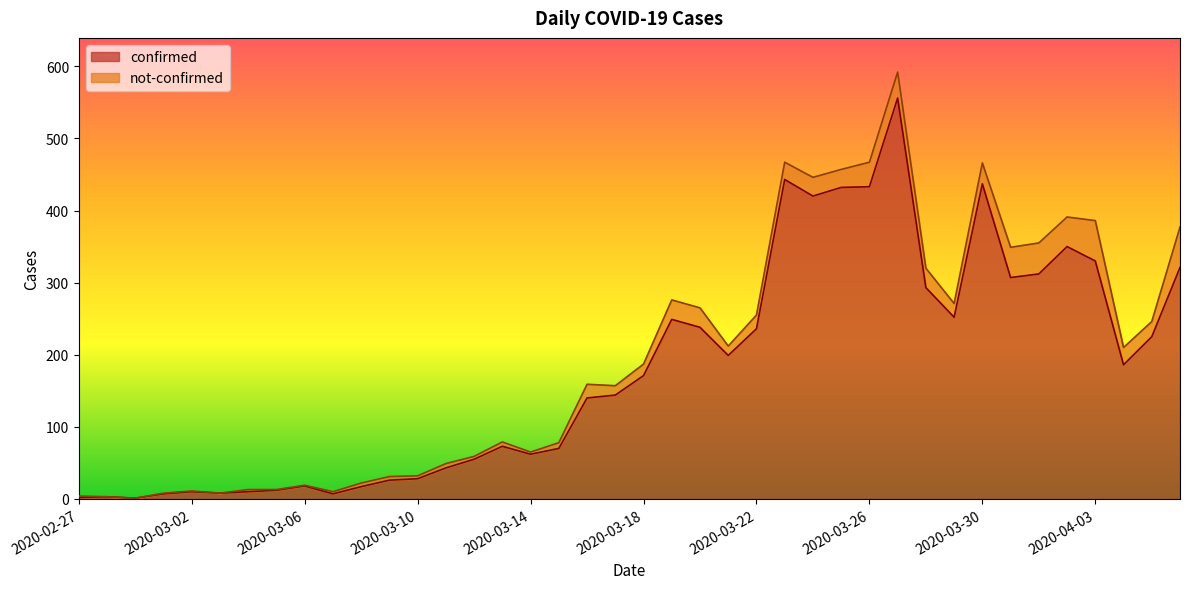

Between 2020-02-27 and 2020-03-01, which is larger?

2020-03-01